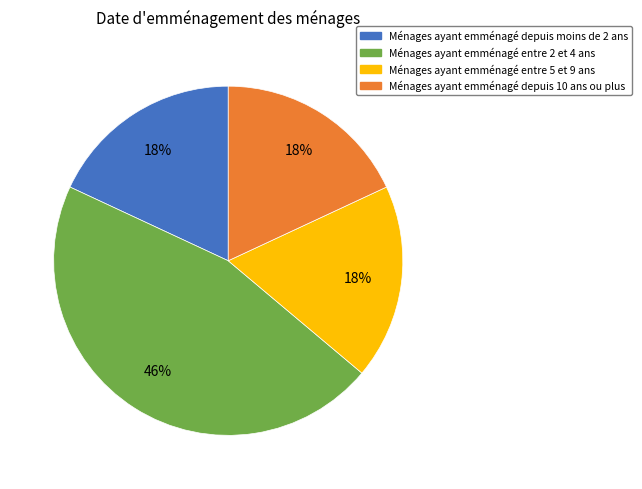

Does any single category account for the majority?

No